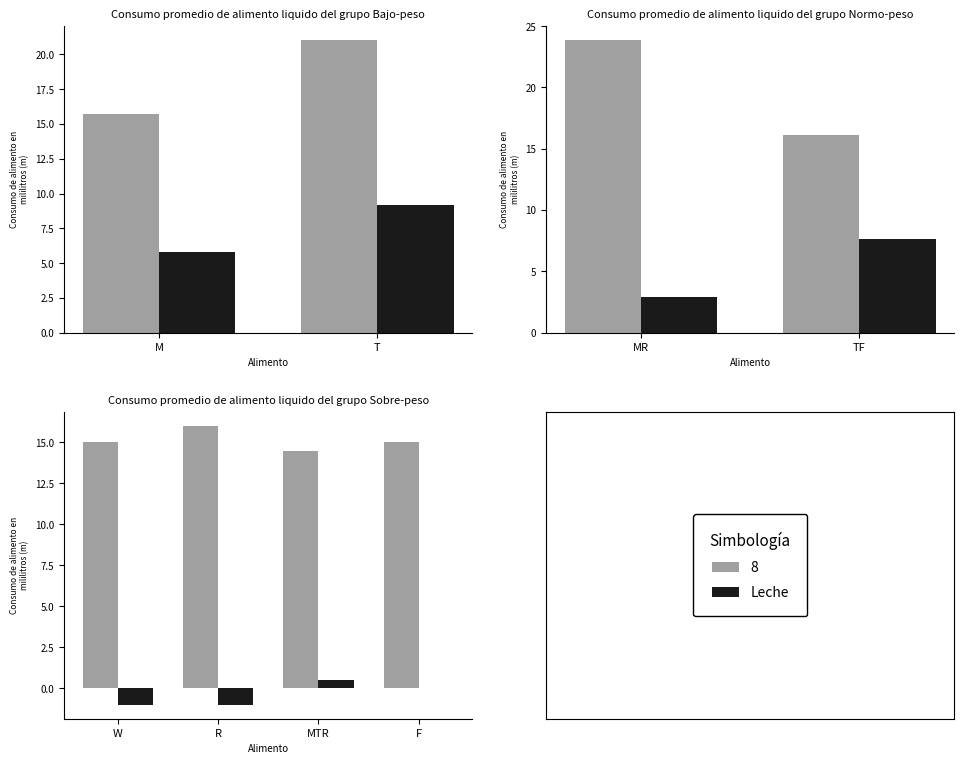

Where does the data first go above 0?

MTR